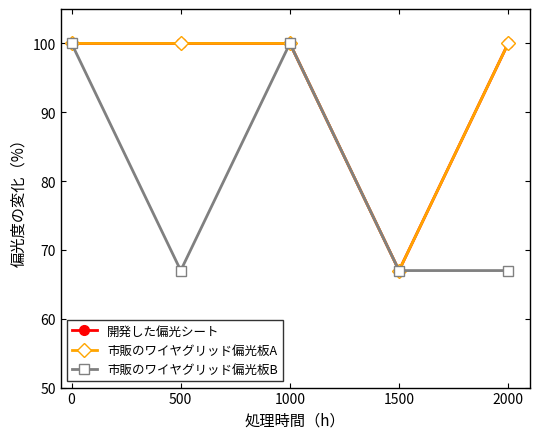

Is this an area chart (filled region under the line)?

No